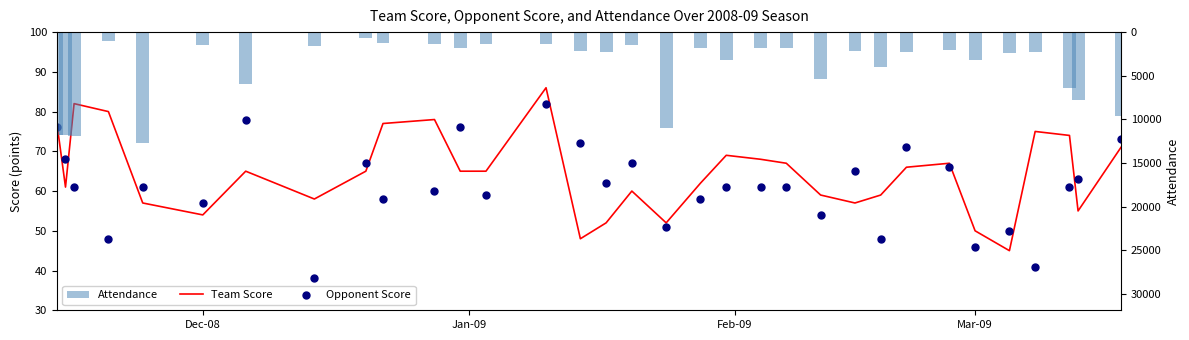

Which series contains the highest Y value?

Attendance